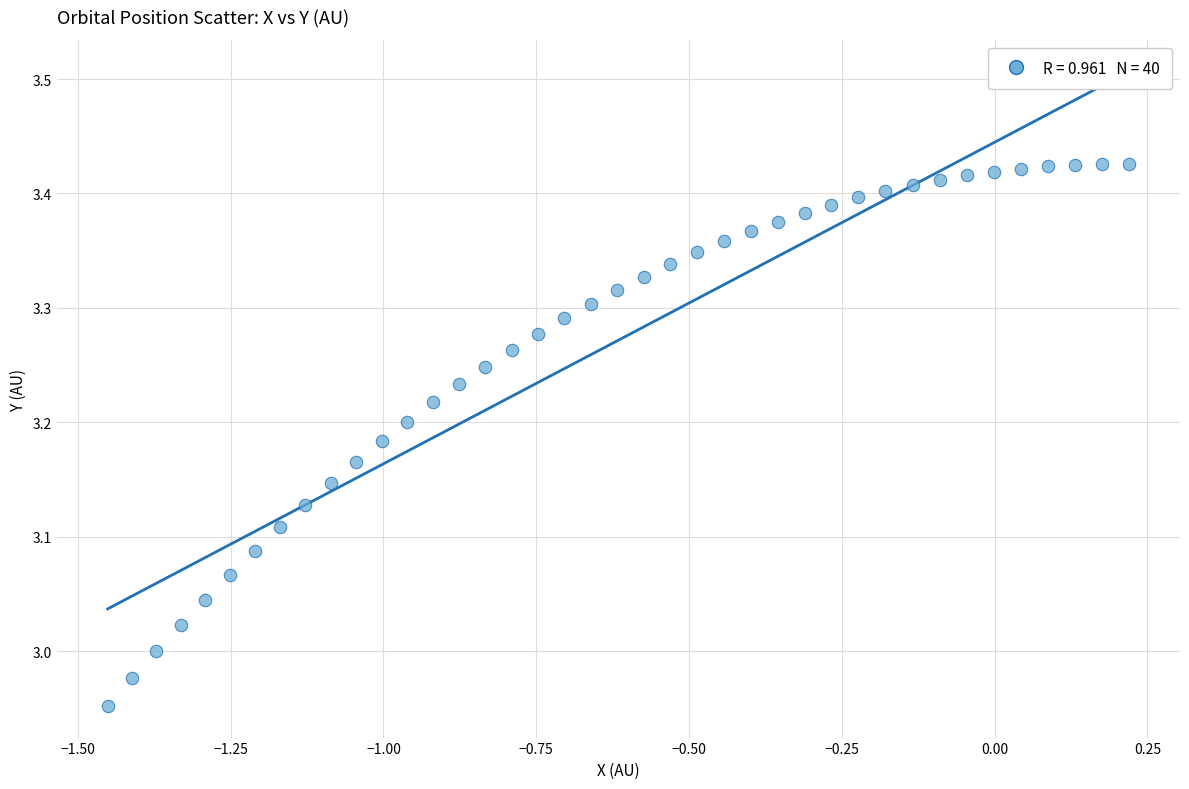

What is the range of Y values (max minus min)?

0.5